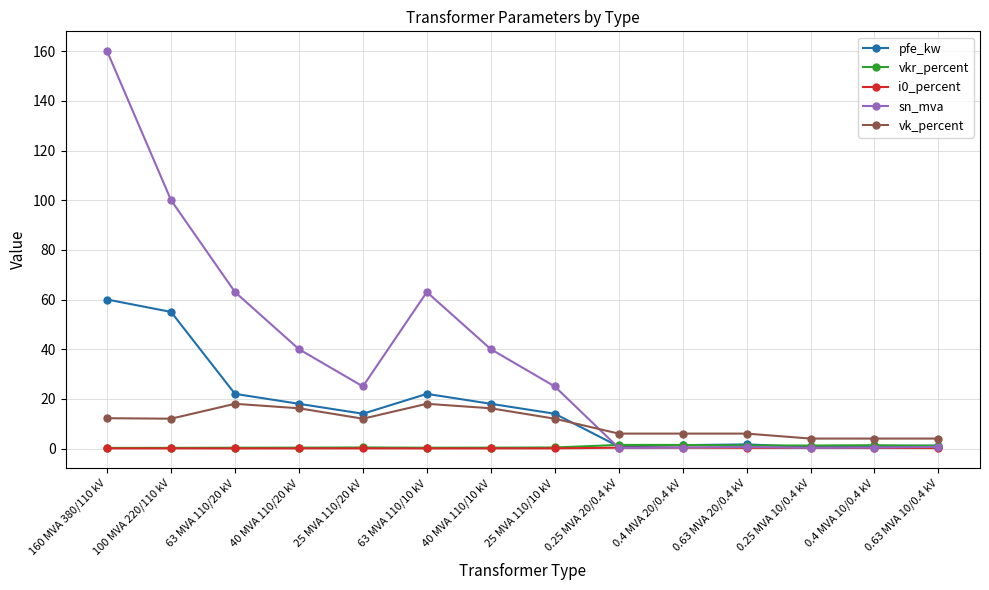

Which series has the largest total across all categories?

sn_mva